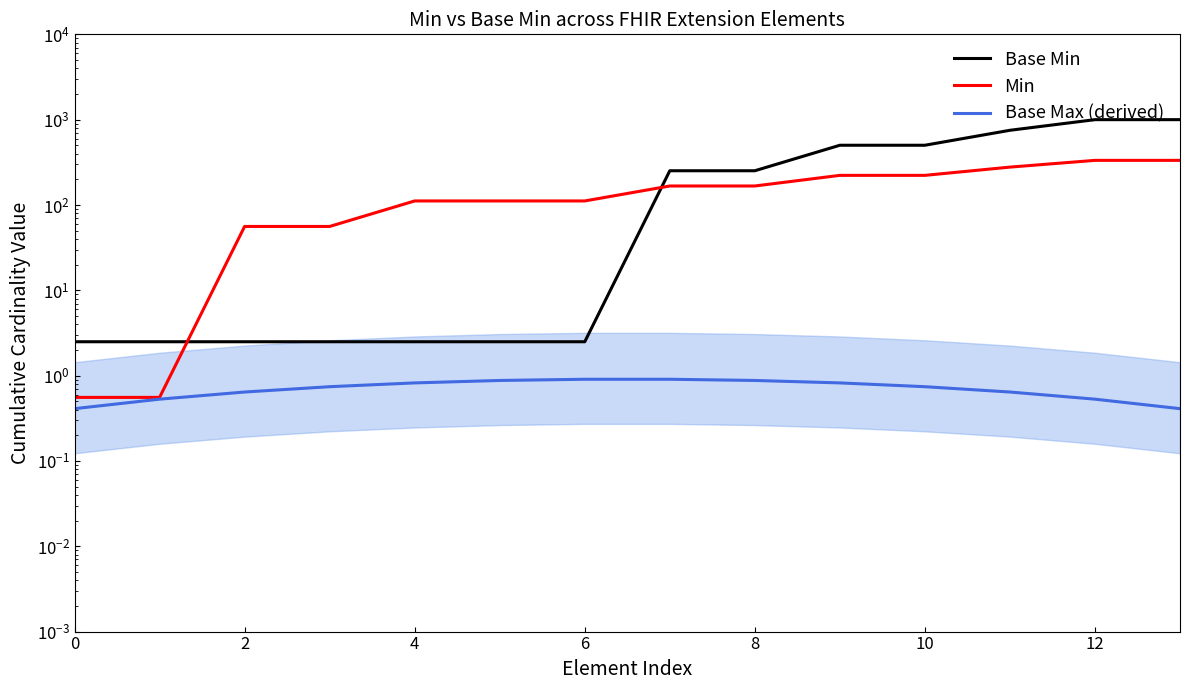

Between 10 and 9, which is larger?

9